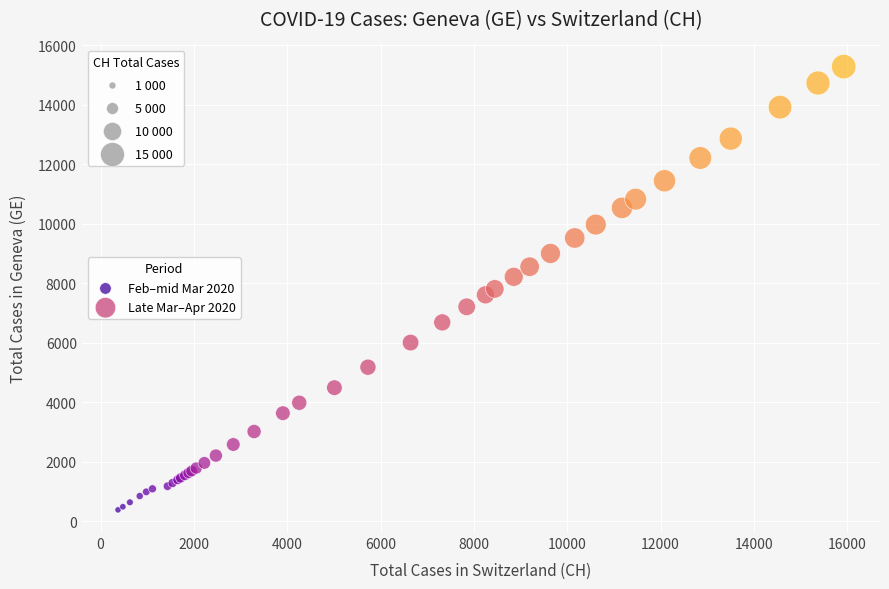

Which series has the widest spread of Y values?

Late Mar–Apr 2020